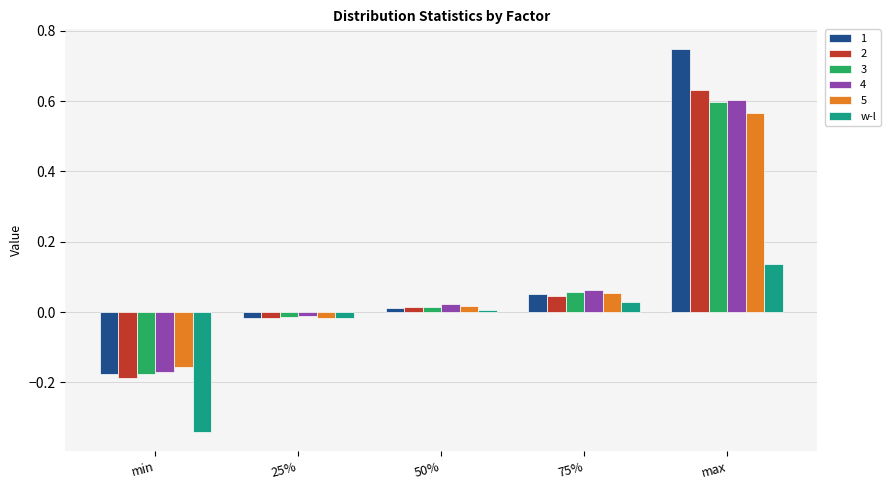

Are the bars horizontal?

No